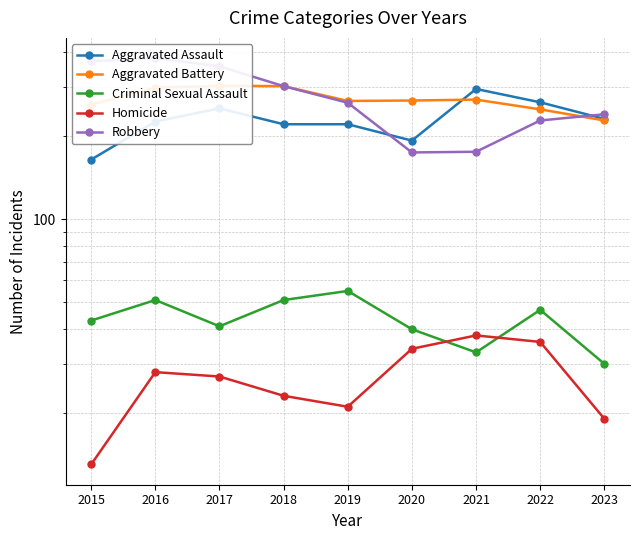

Count the number of data series in this chart.

5